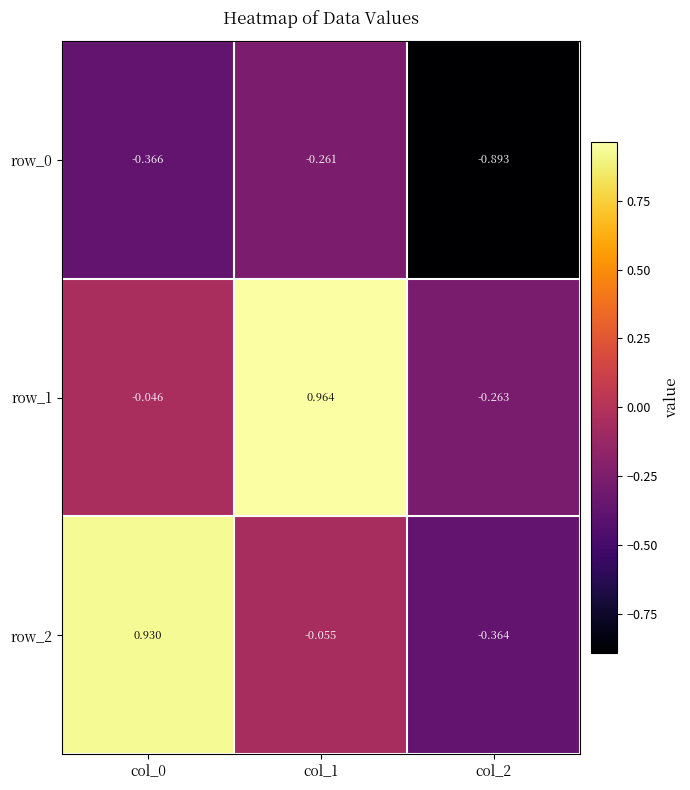

Which category has the highest value in the row_0 series?

col_1